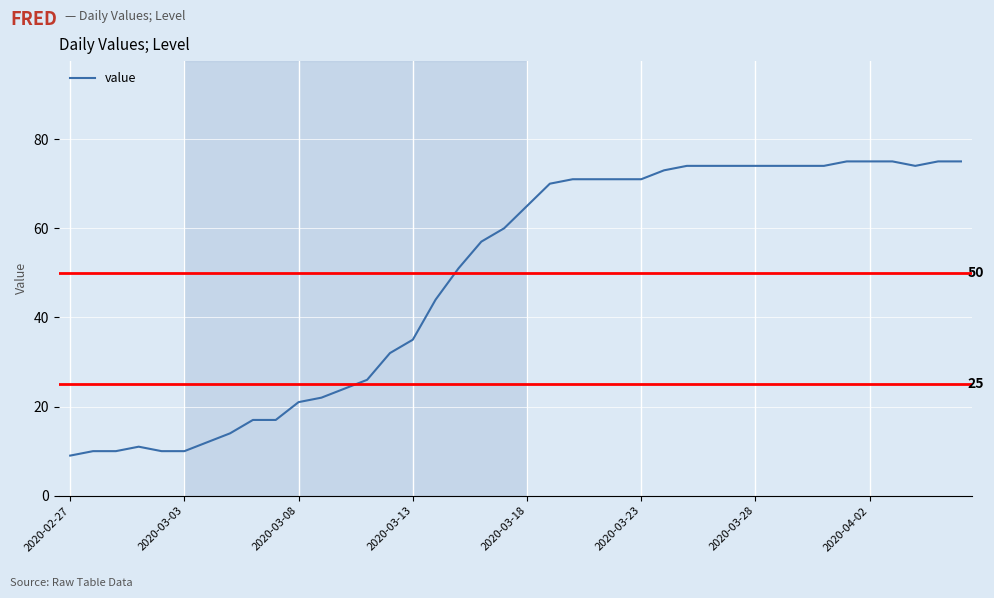

What is the greatest value displayed?

75